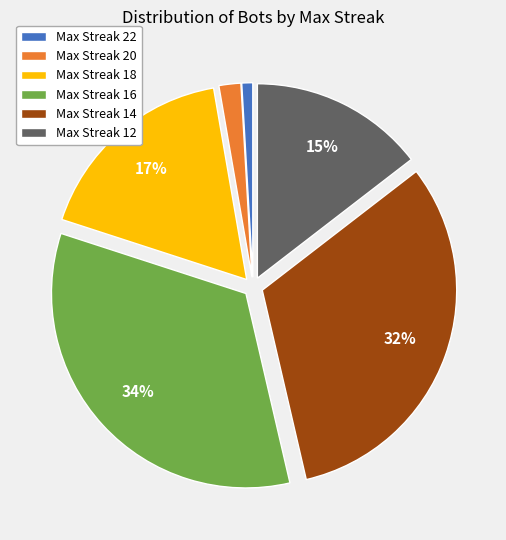

To the nearest percent, what portion does Max Streak 16 represent?

34%